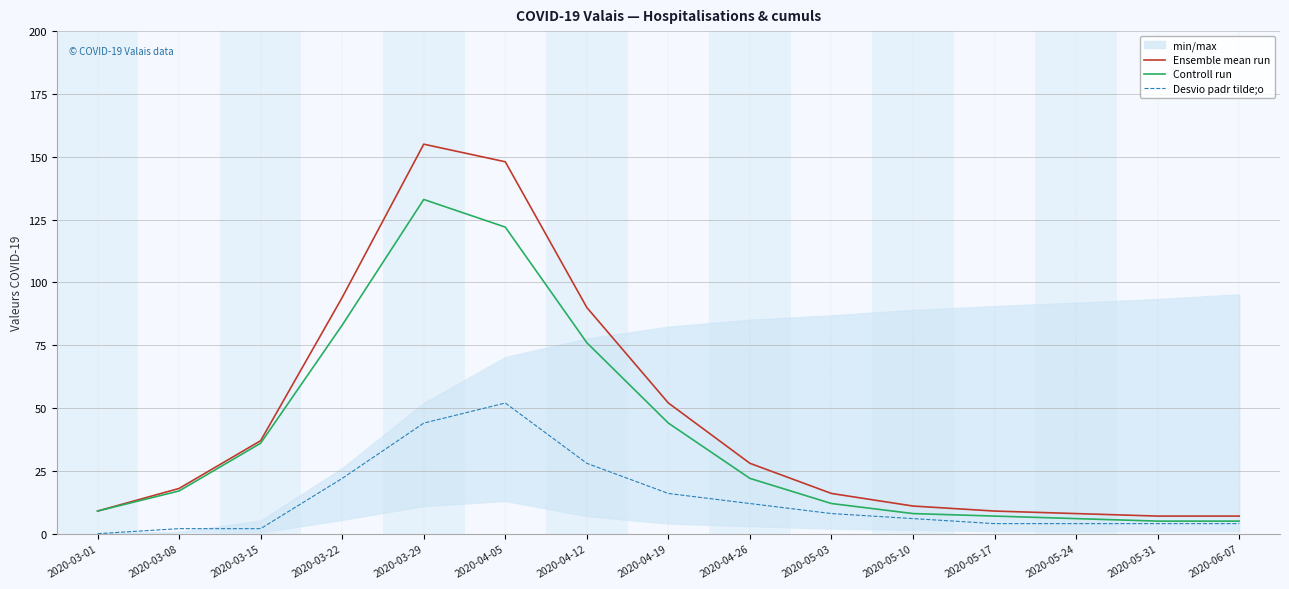

What is the difference between the maximum and minimum values in the Desvio padr tilde;o series?

52